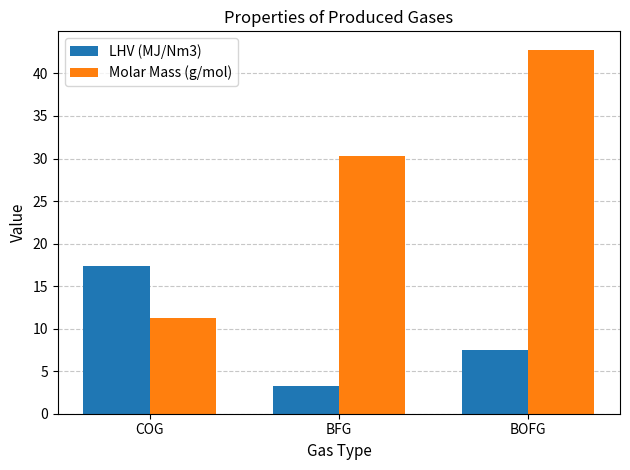

Rank the series by their maximum value, from lowest to highest.

LHV (MJ/Nm3), Molar Mass (g/mol)